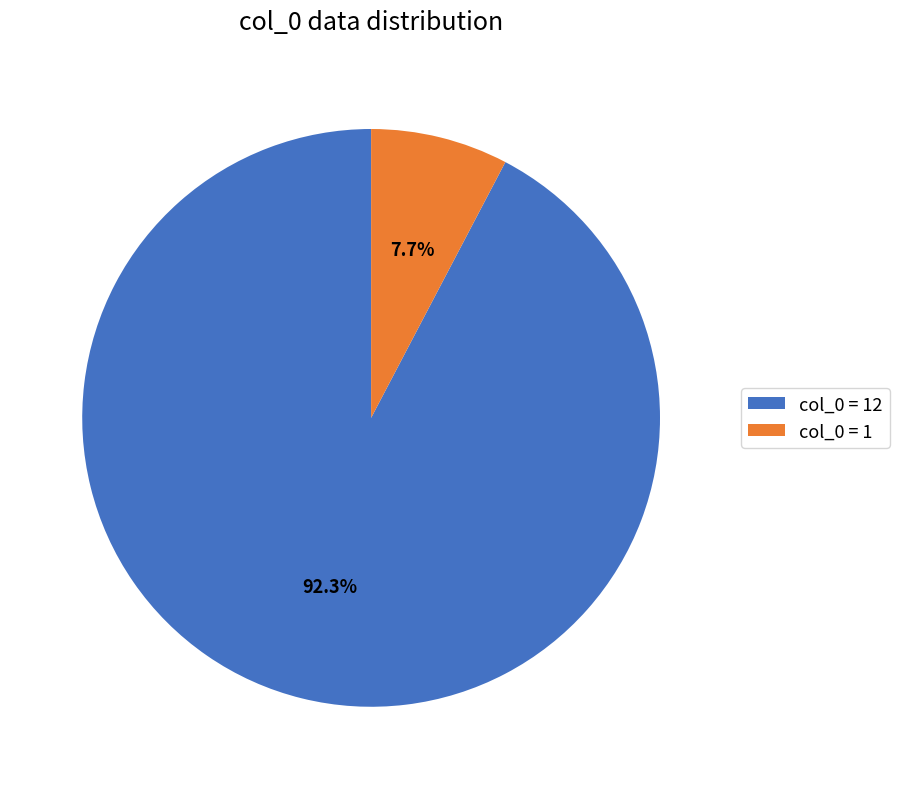

How many slices are in this pie chart?

2